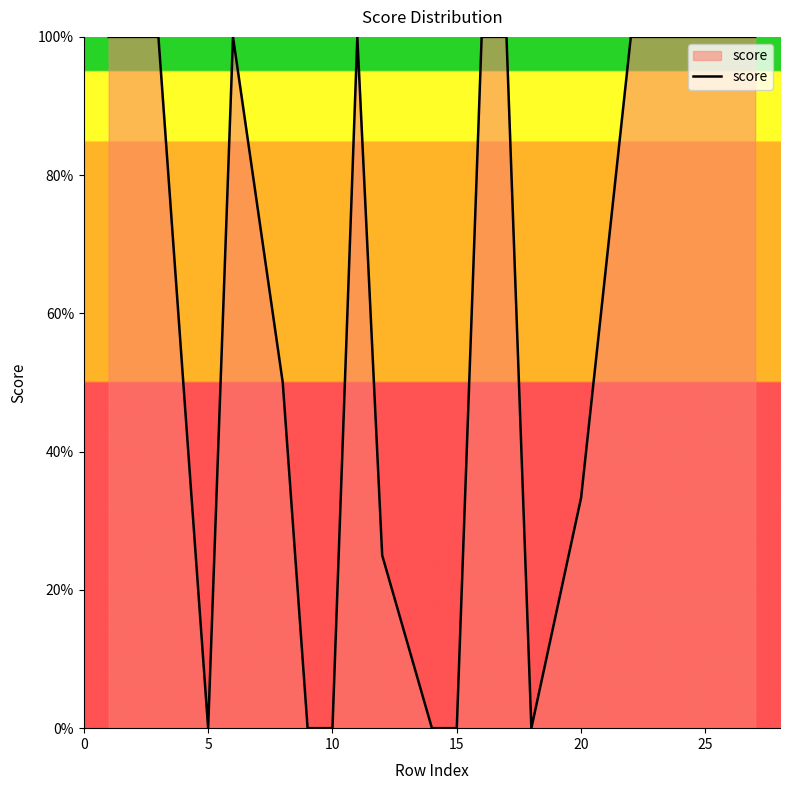

At which label is the value closest to 0?

5